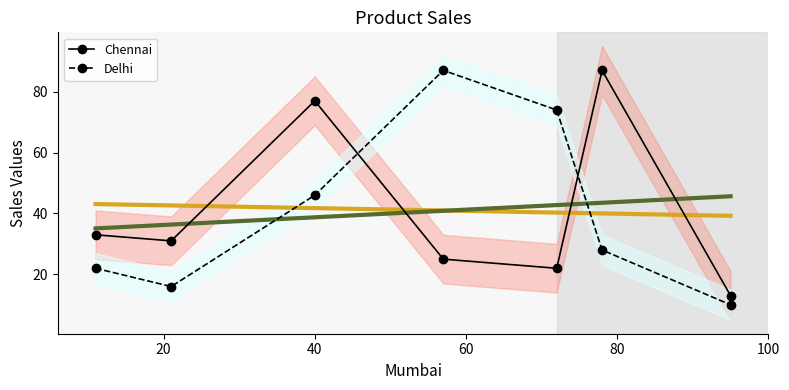

How many interior local peaks does the Chennai series have?

2